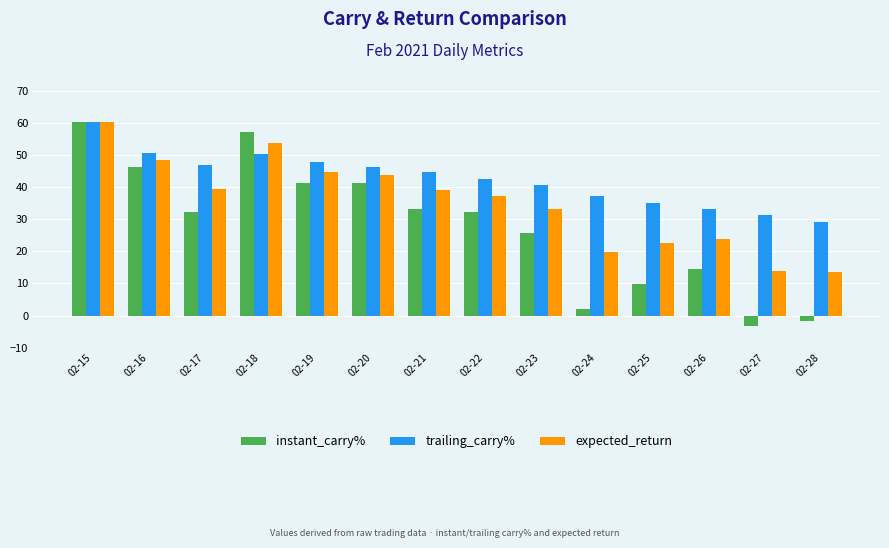

How many data points in trailing_carry% are above 44?

7